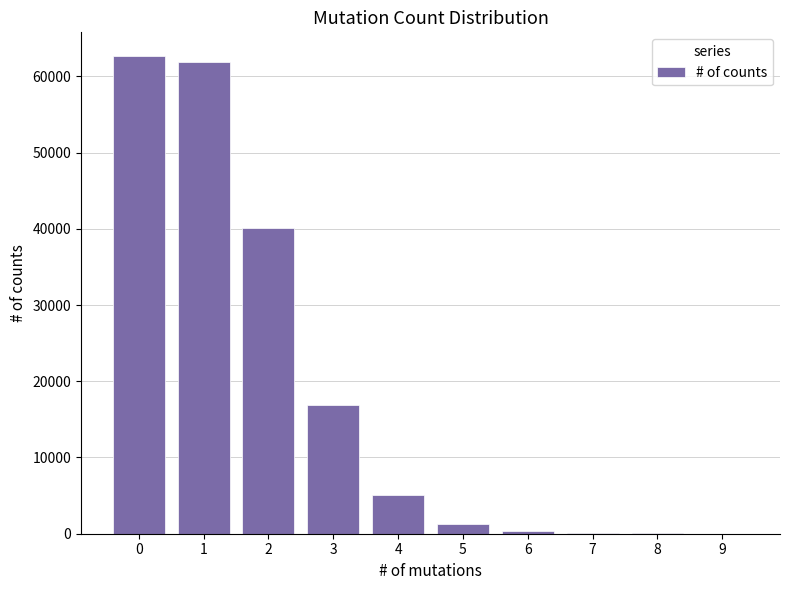

The value at 2 is 71743. True or false?

False